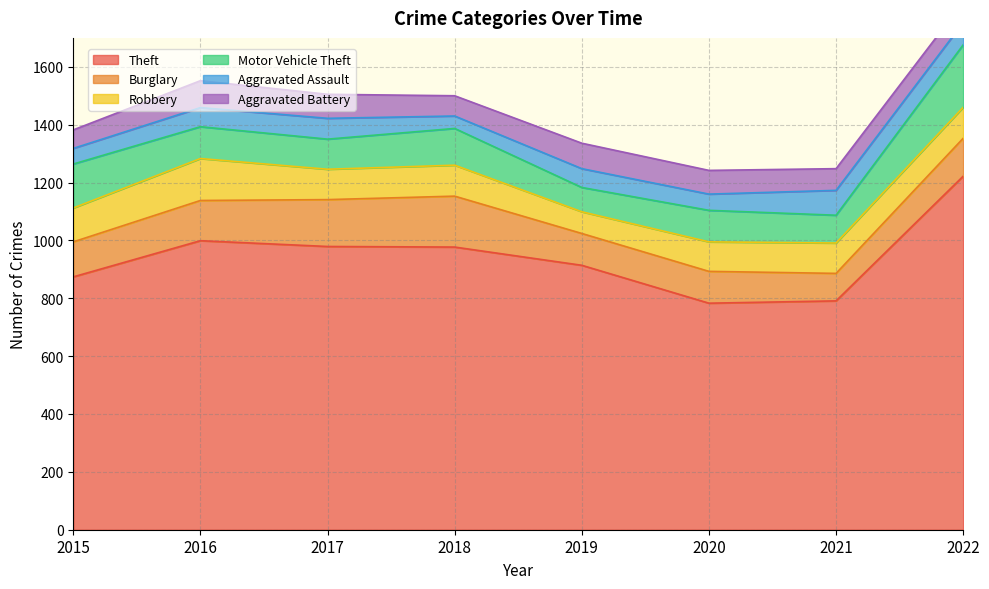

Which category has the highest value in the Theft series?

2022